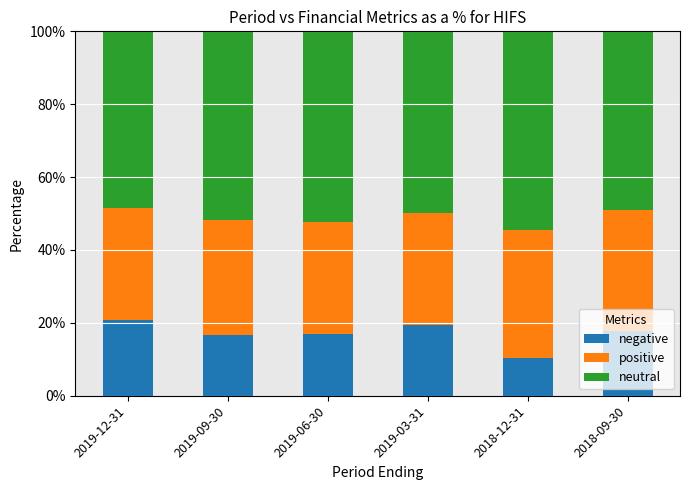

What is the sum of the negative values at 2019-06-30 and 2018-09-30?

34.7